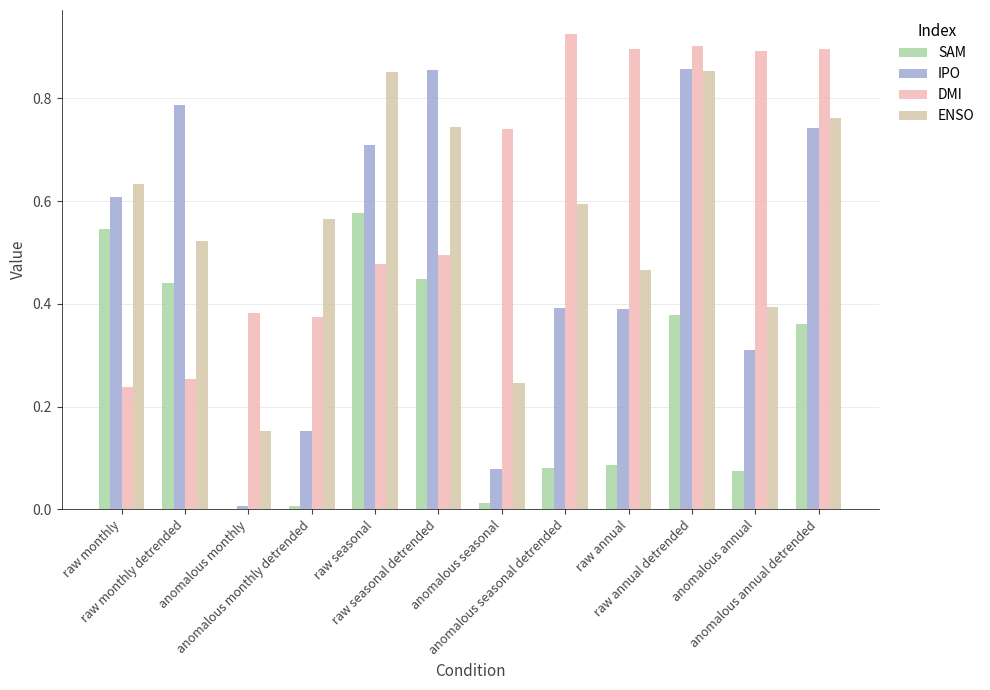

How many distinct data groups are displayed?

4